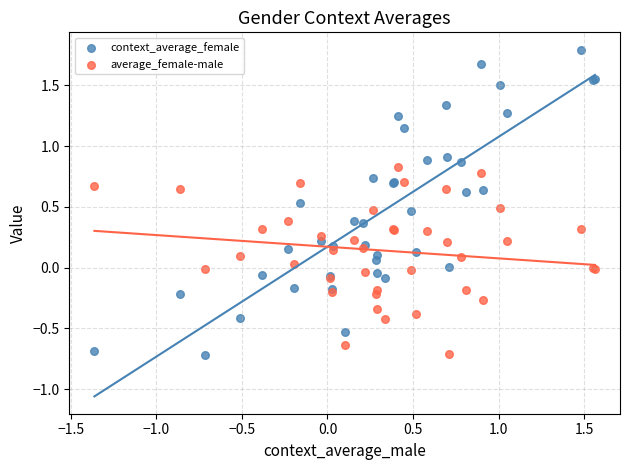

What is the X range (max minus min) for the scatter plot?

2.9